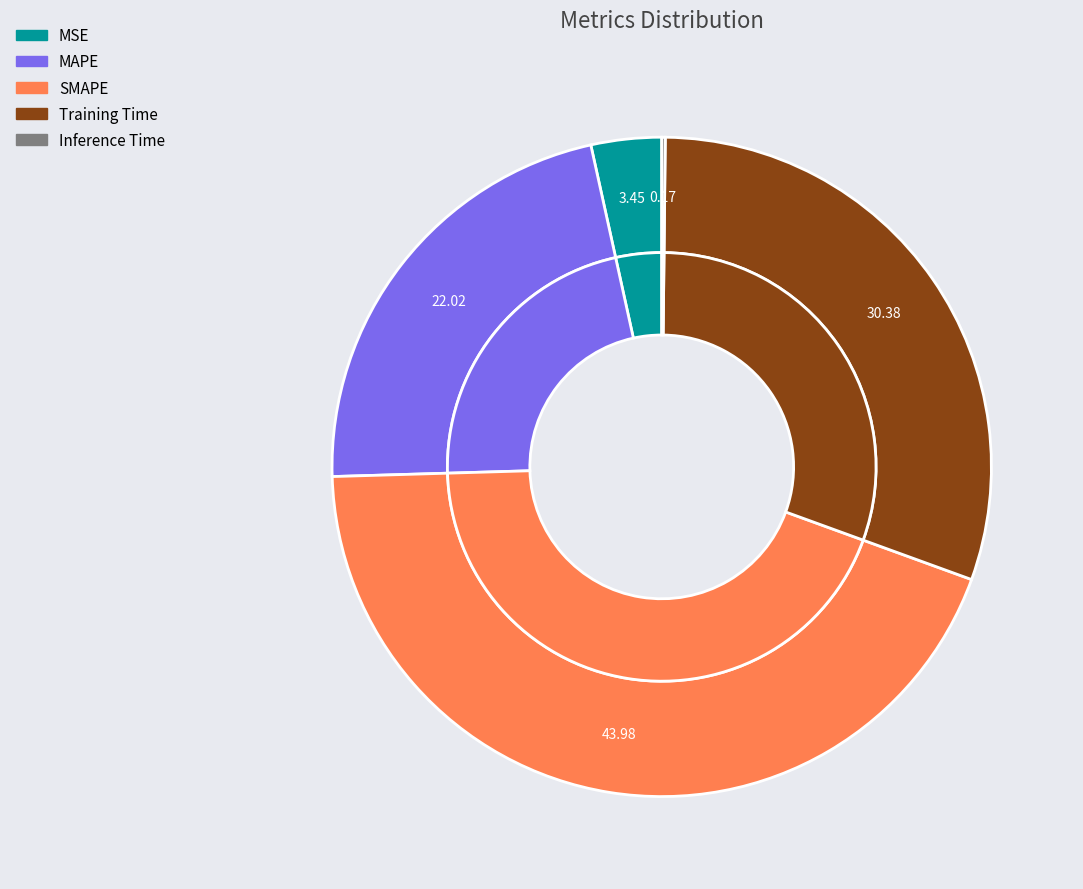

How many segments does this pie chart have?

5